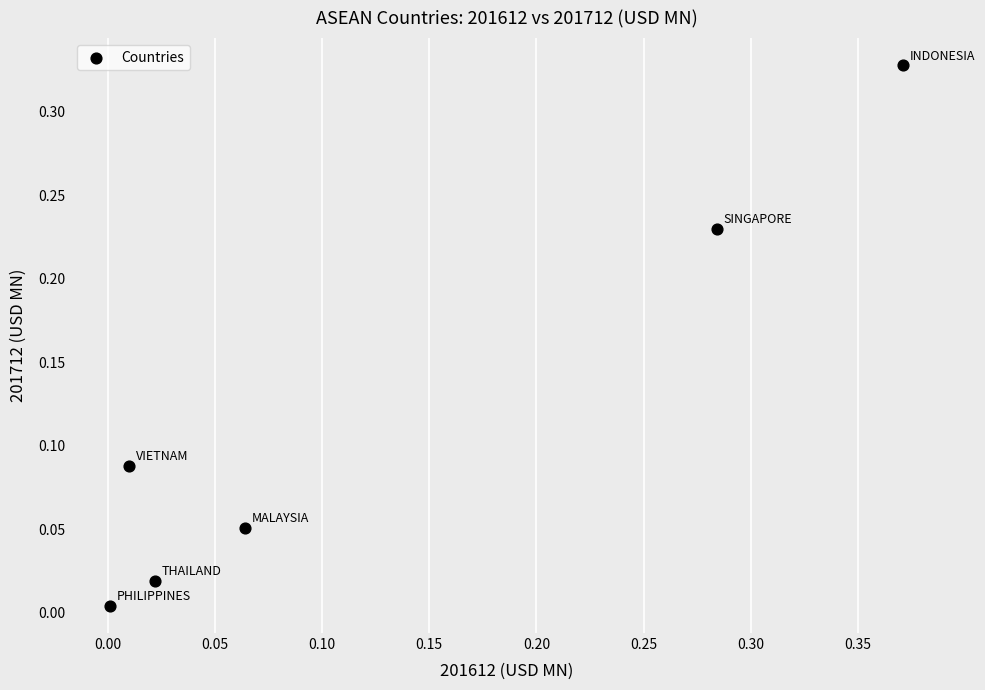

What is the range of X values (max minus min)?

0.4